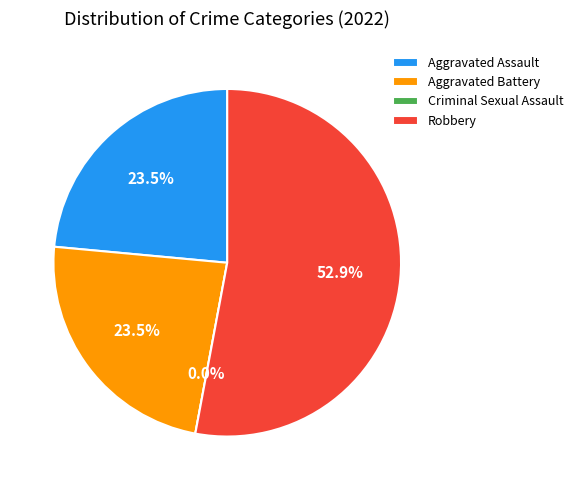

The Aggravated Battery slice represents 24% of the pie. True or false?

True